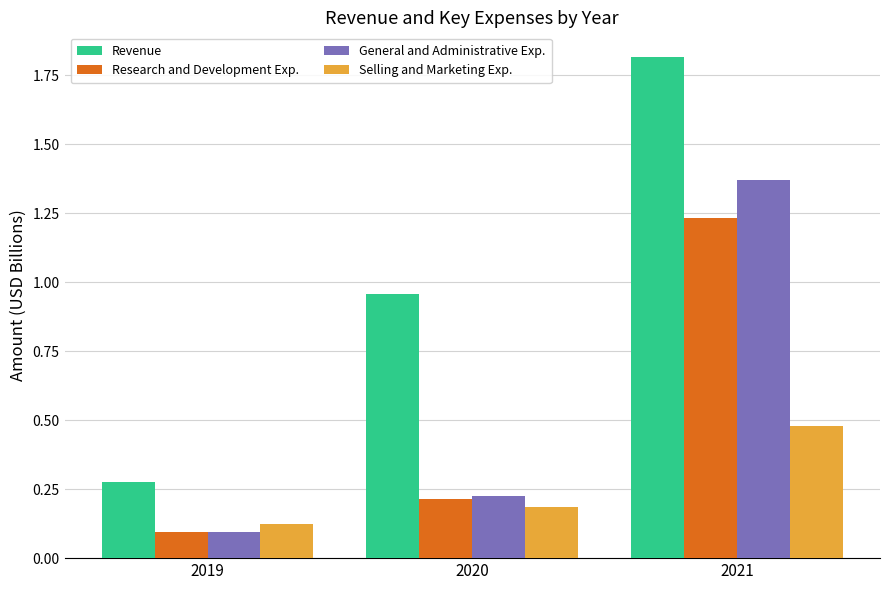

At 2021, list the series in order from smallest to largest.

Selling and Marketing Exp., Research and Development Exp., General and Administrative Exp., Revenue